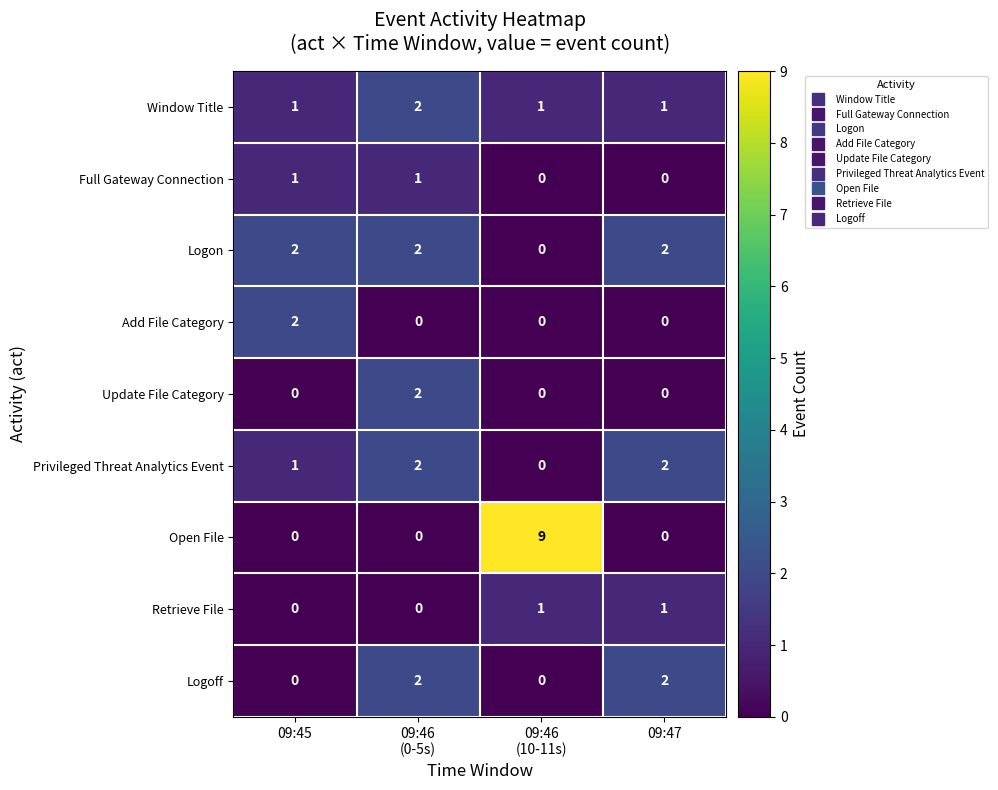

How many Open File values are between 0 and 9?

4